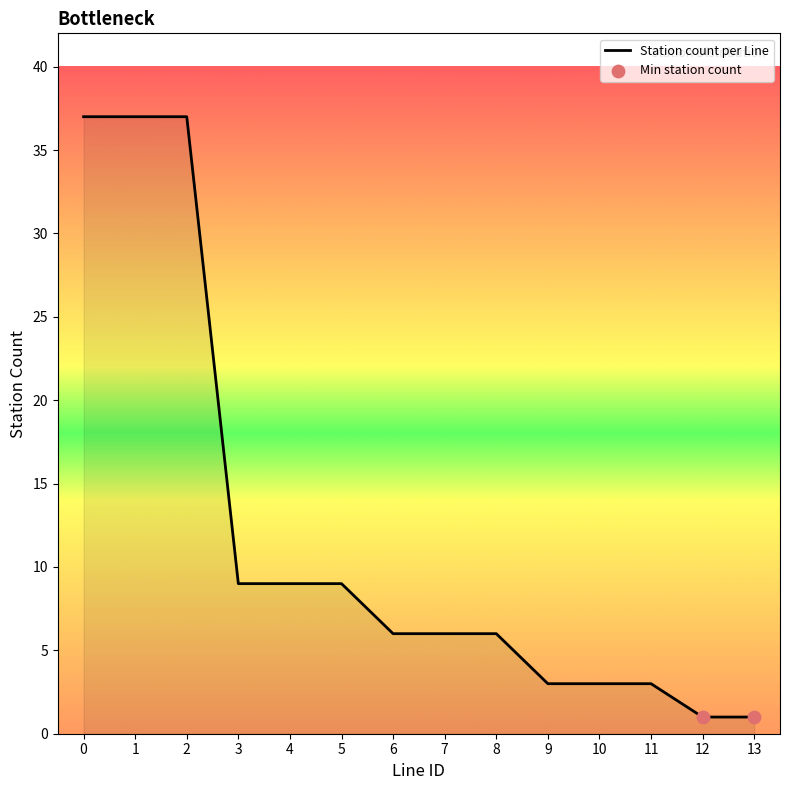

What is the greatest value displayed?

37